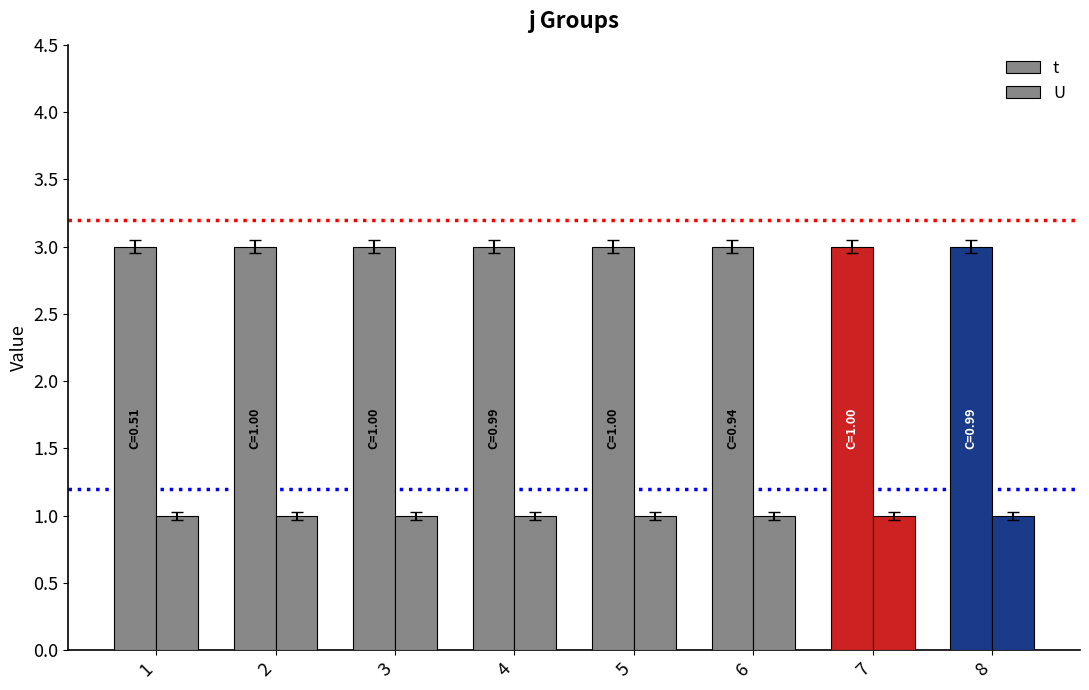

Reading left to right, list all the values displayed in this chart.

t: 1=3	2=3	3=3	4=3	5=3	6=3	7=3	8=3
U: 1=1	2=1	3=1	4=1	5=1	6=1	7=1	8=1